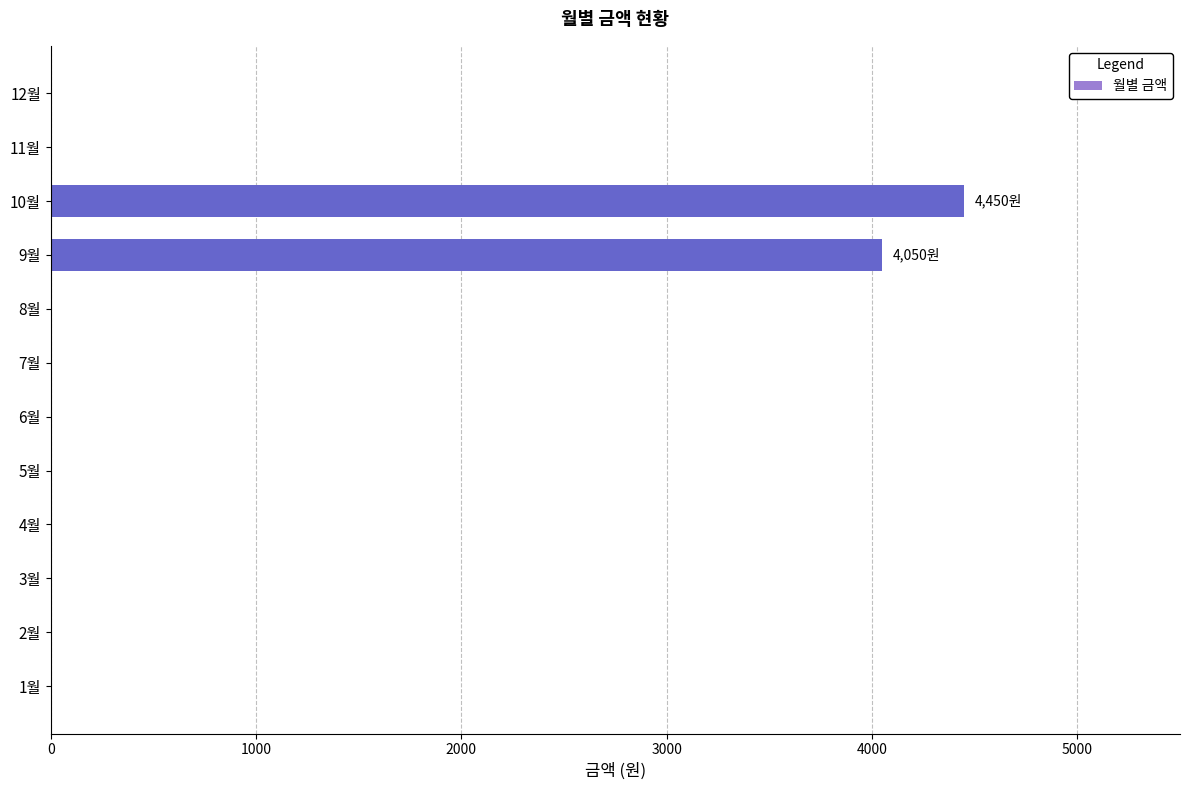

The value at 9월 is 2143. True or false?

False